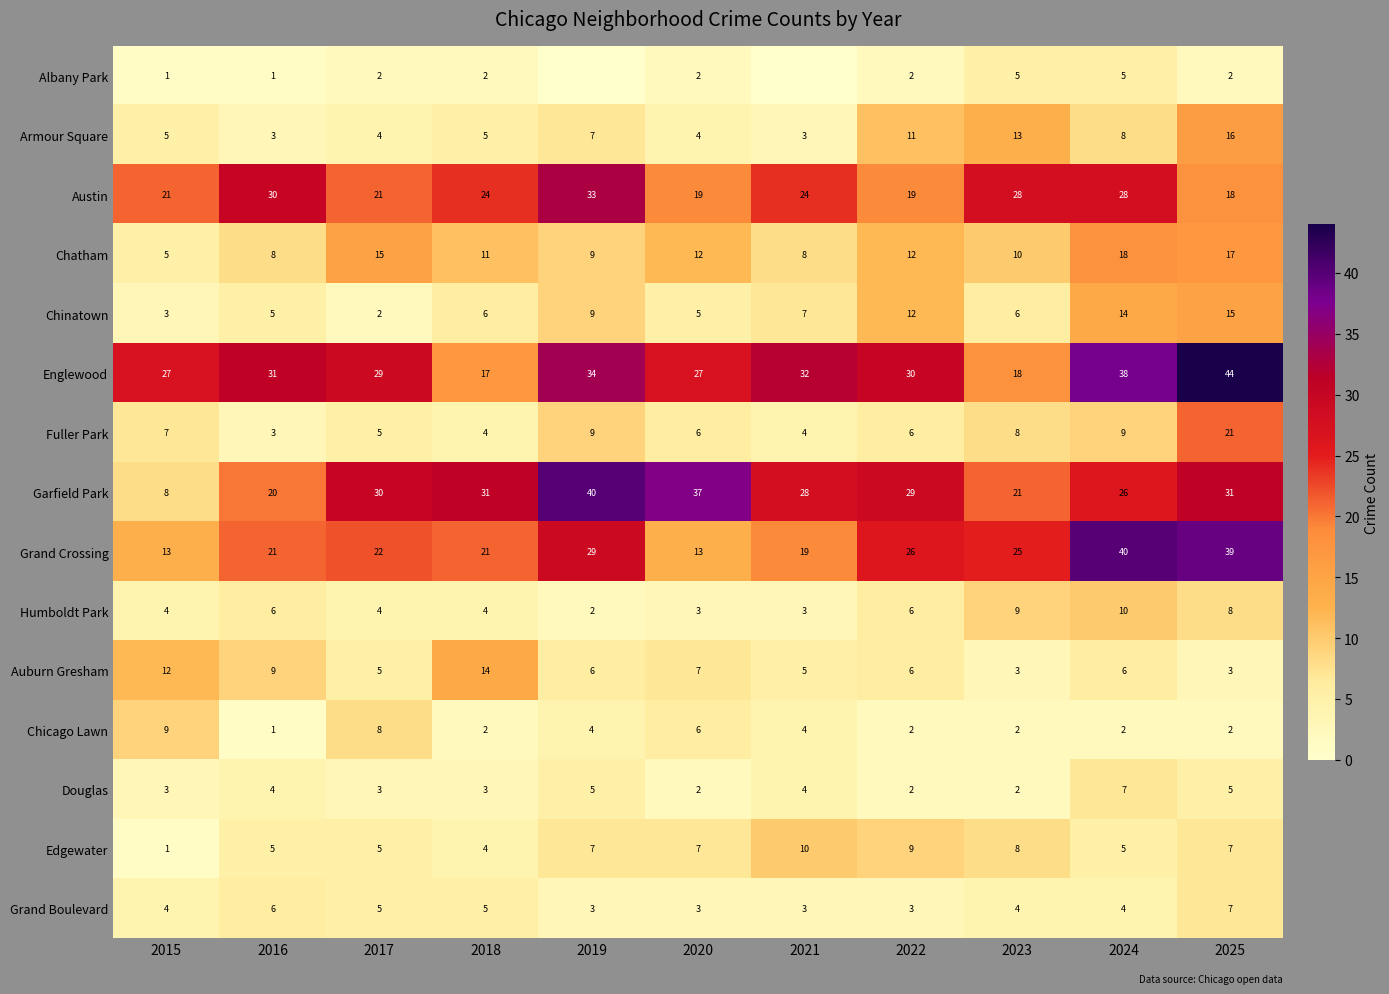

What is the spread (max minus min) of values at 2019?

40